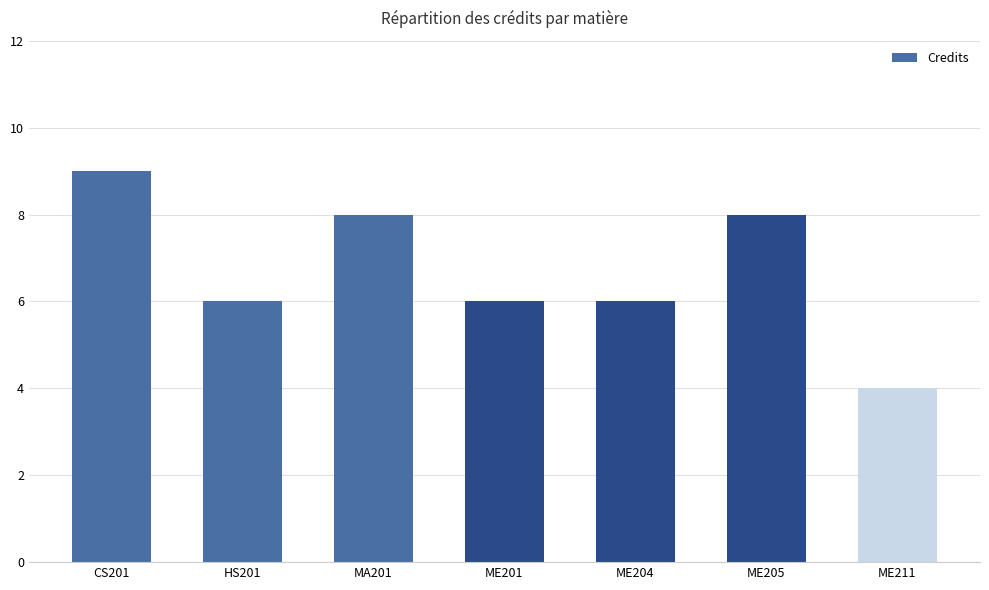

Is it true that the value at HS201 is 6?

True